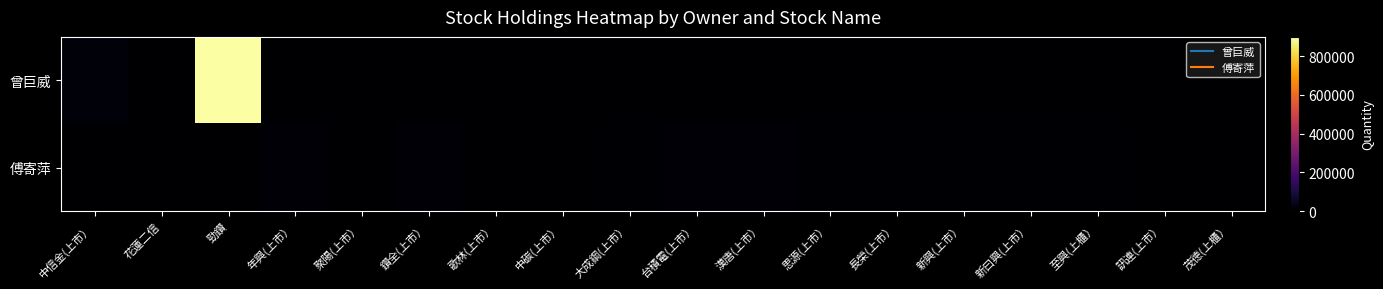

Count the number of data series in this chart.

2